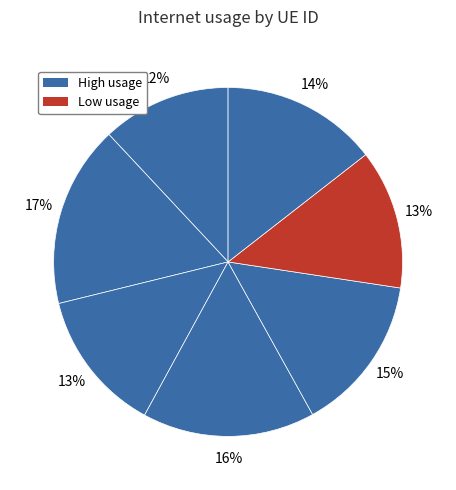

How many segments does this pie chart have?

7